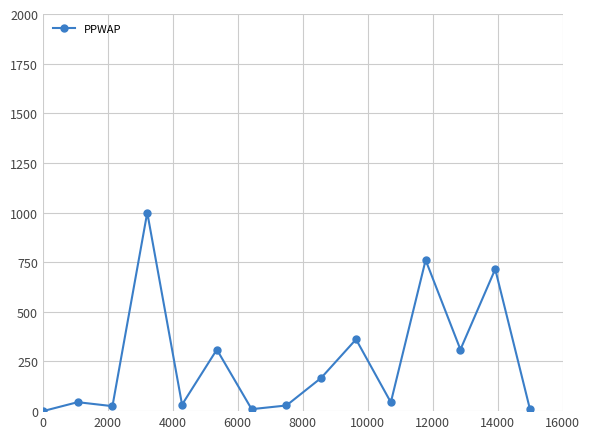

What is the value of the 10th point from the left?

361.6